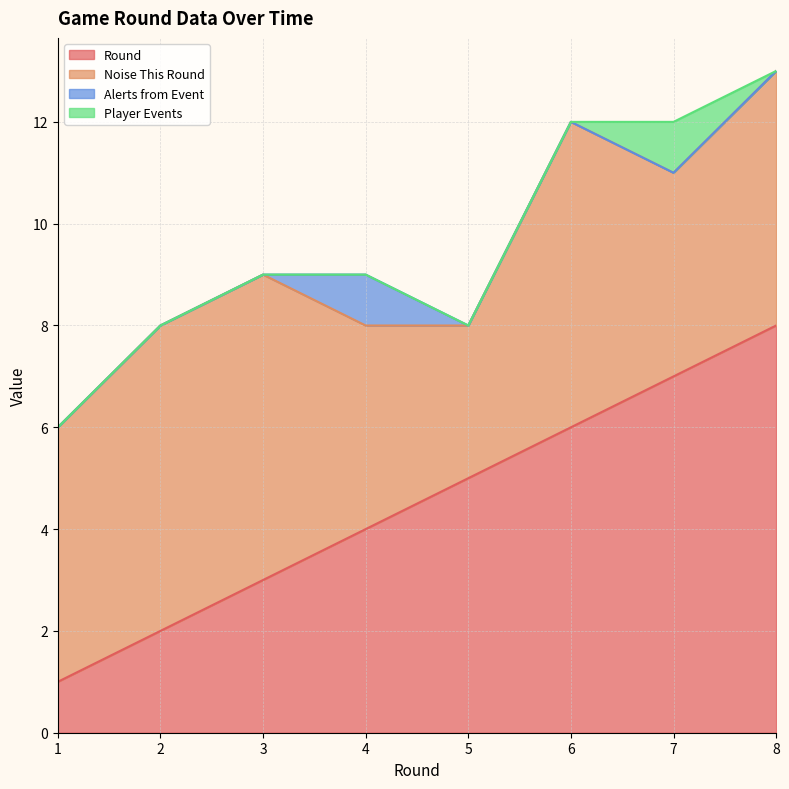

What is the value of the Alerts from Event point at the 4th from the left?

1